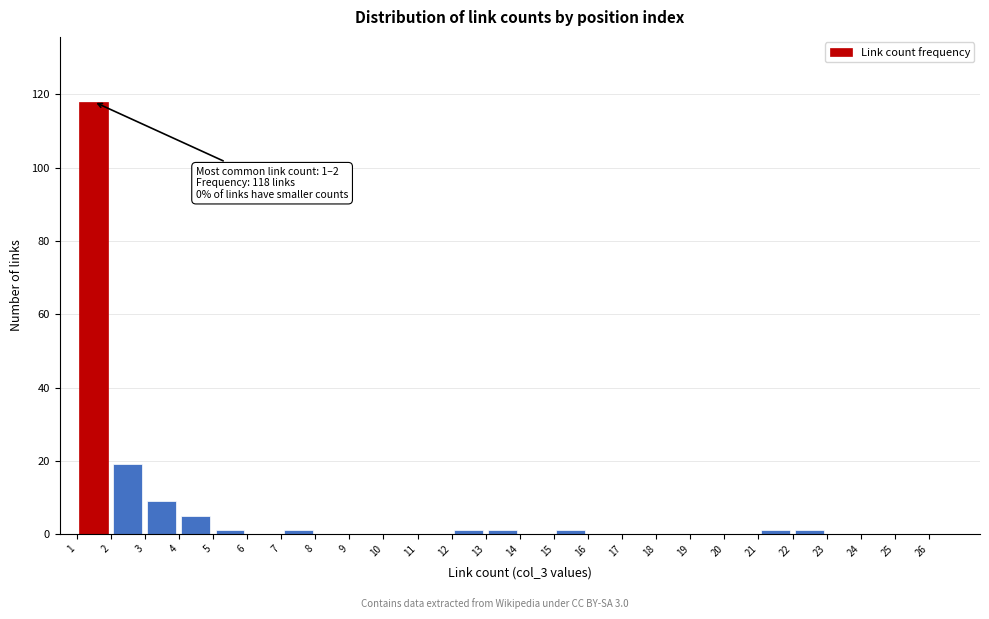

Which range on the x-axis has the tallest bar?

1 to 2